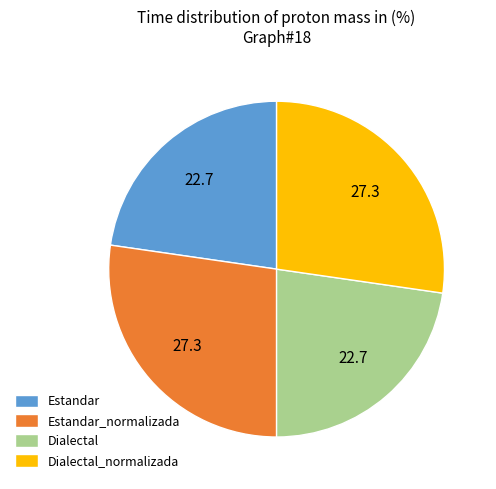

Is it true that Estandar_normalizada is 20% of the pie?

False